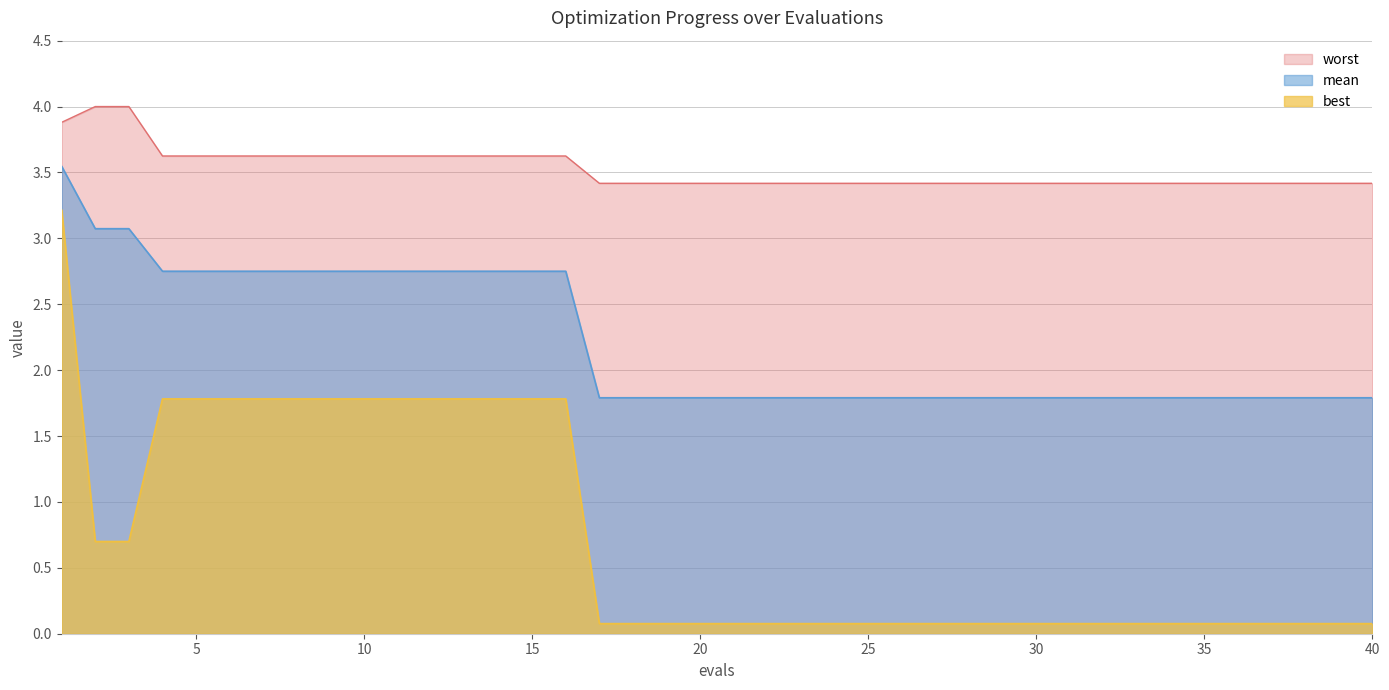

At which label is worst closest to 3?

17